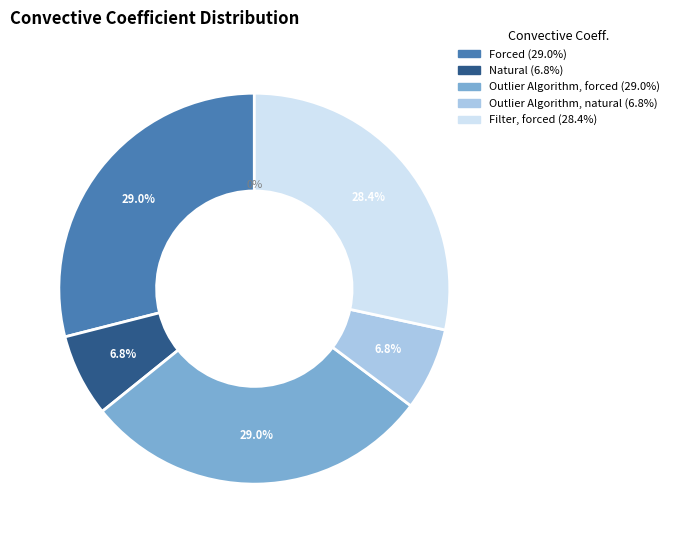

Rank the categories by value from lowest to highest.

Natural, Outlier Algorithm, natural, Filter, forced, Forced, Outlier Algorithm, forced